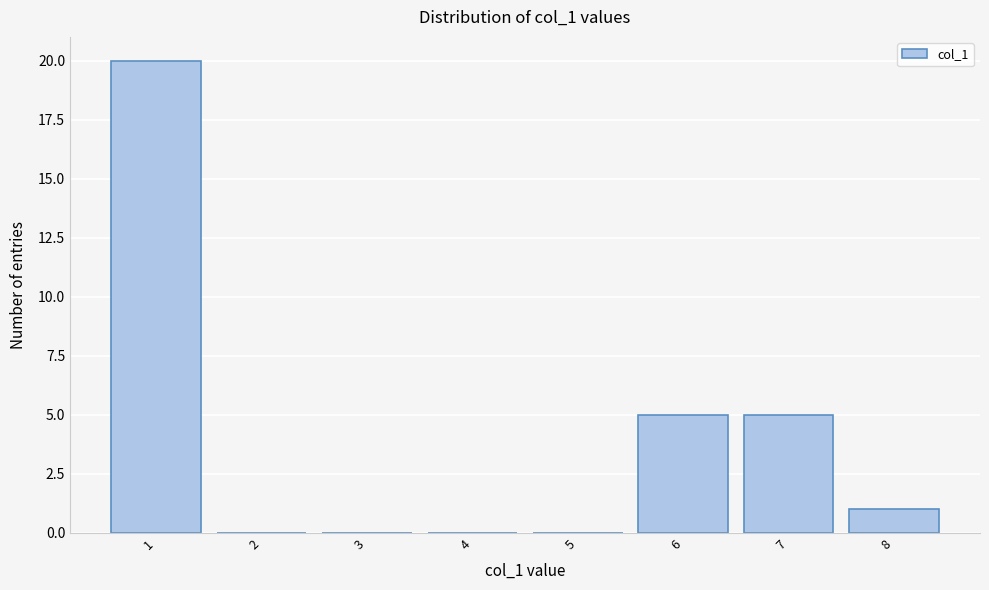

Reading left to right, extract all data points from this chart.

1=20	2=0	3=0	4=0	5=0	6=5	7=5	8=1